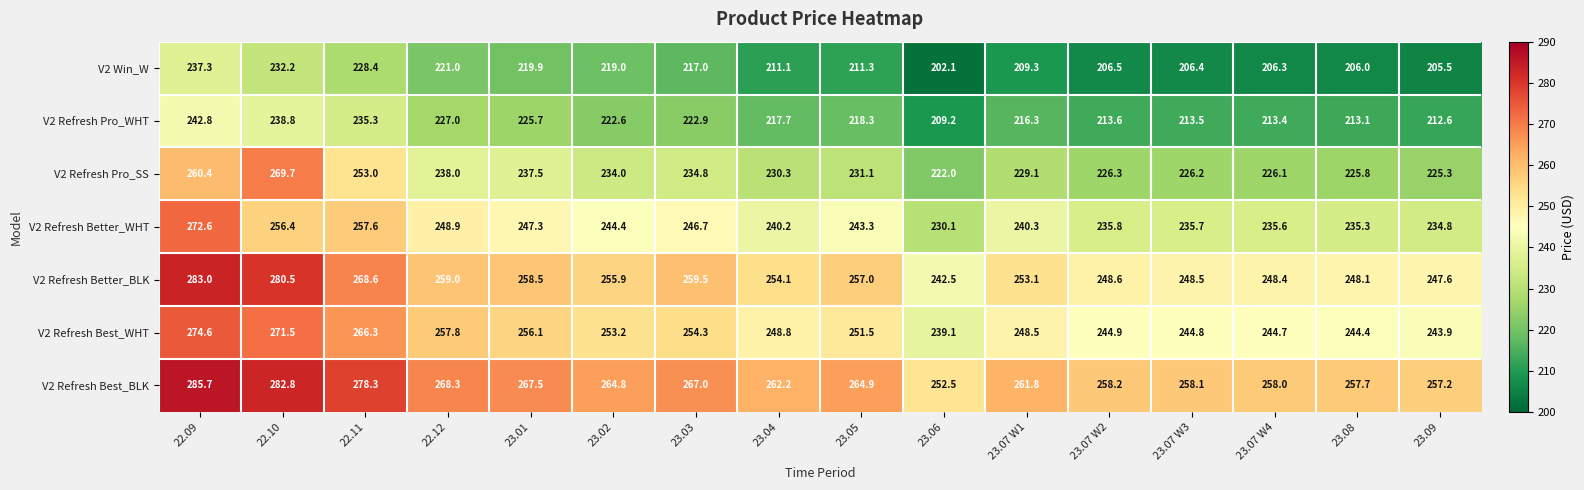

Rank the series by their maximum value, from highest to lowest.

V2 Refresh Best_BLK, V2 Refresh Better_BLK, V2 Refresh Best_WHT, V2 Refresh Better_WHT, V2 Refresh Pro_SS, V2 Refresh Pro_WHT, V2 Win_W